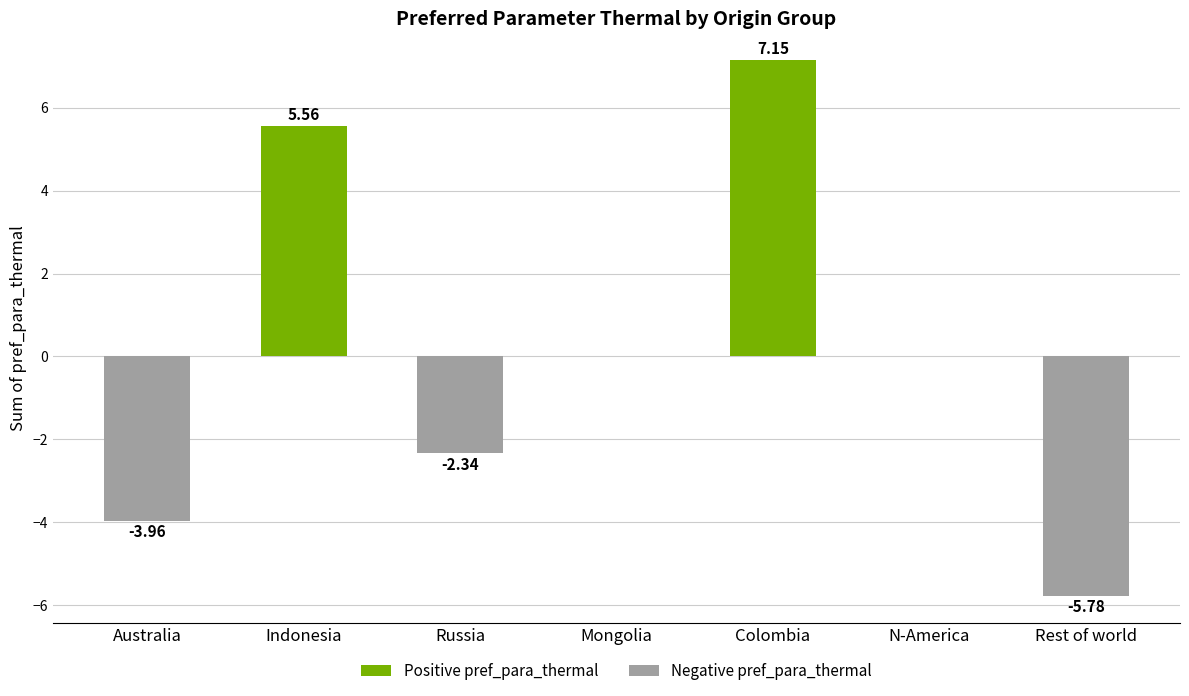

How many values in Positive pref_para_thermal are above zero?

2